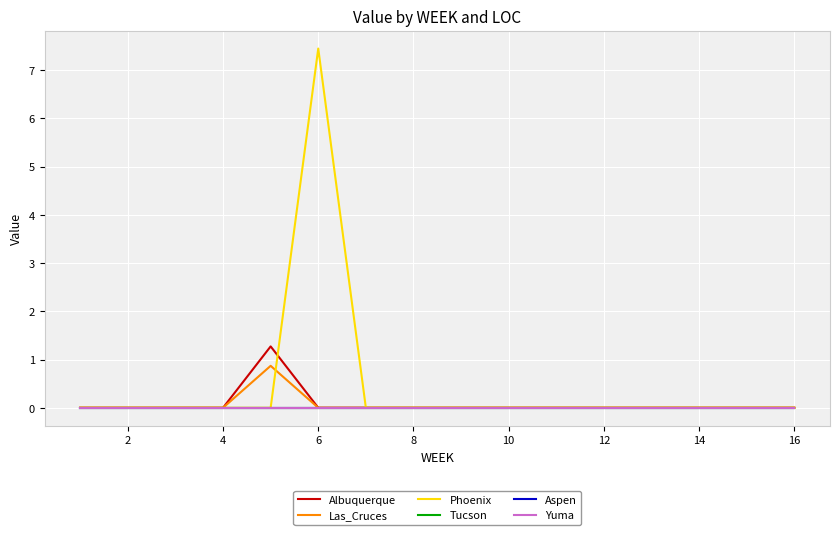

Does the chart display data point markers on the line(s)?

No